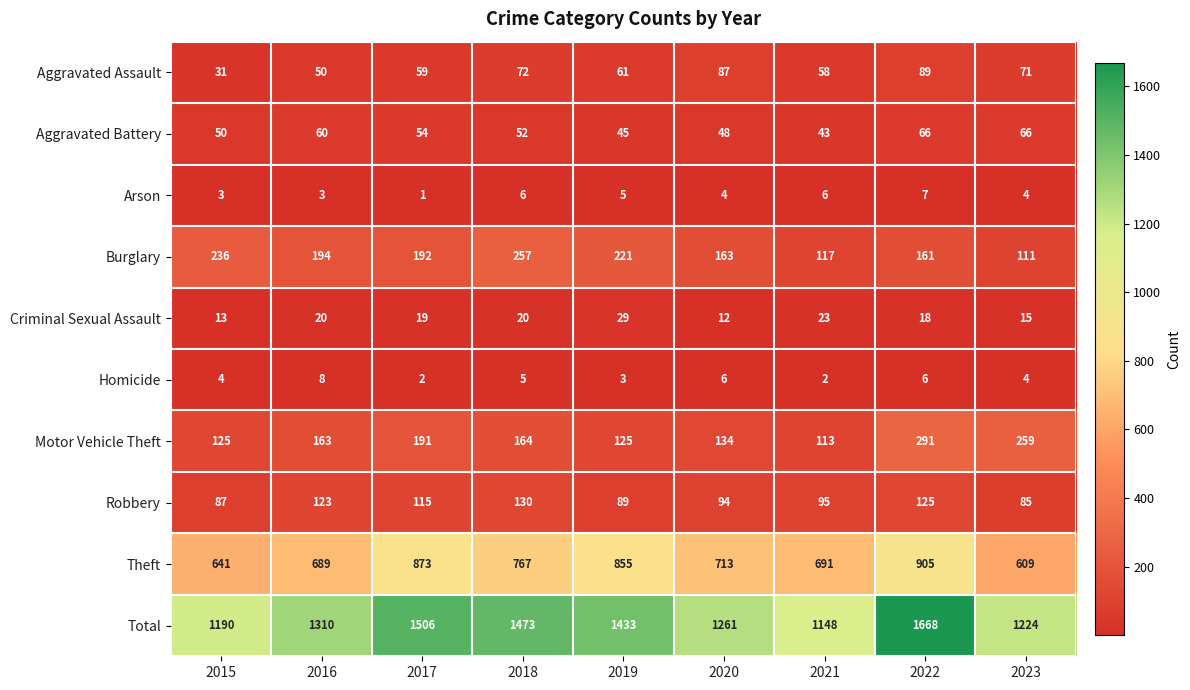

Count the number of categories in the chart.

9